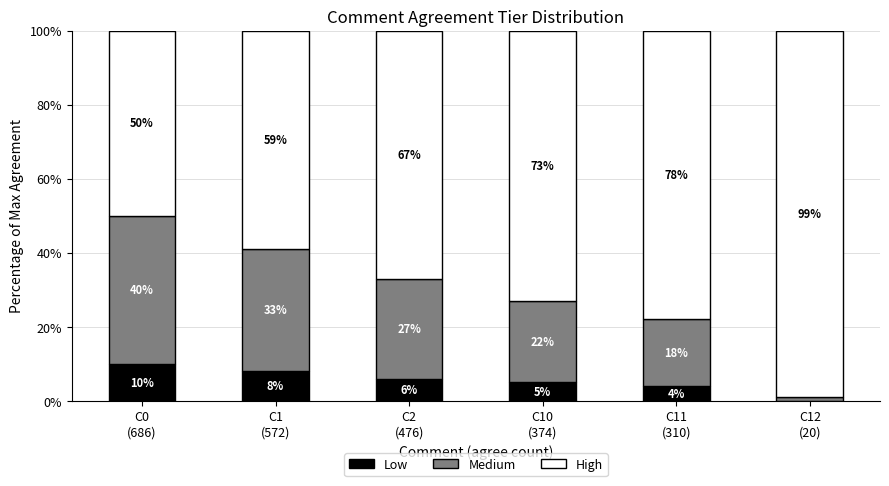

How many Low values are between 4 and 8?

4